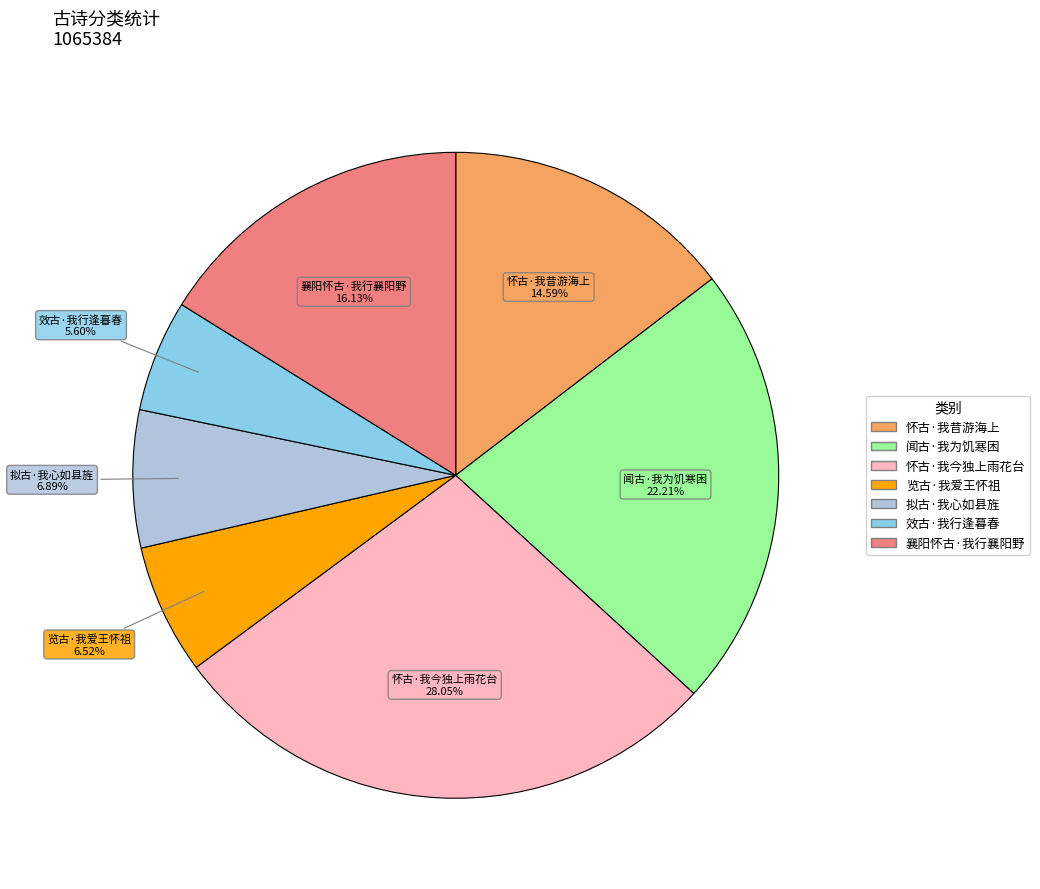

Which has a higher value, 襄阳怀古·我行襄阳野 or 拟古·我心如县旌?

襄阳怀古·我行襄阳野